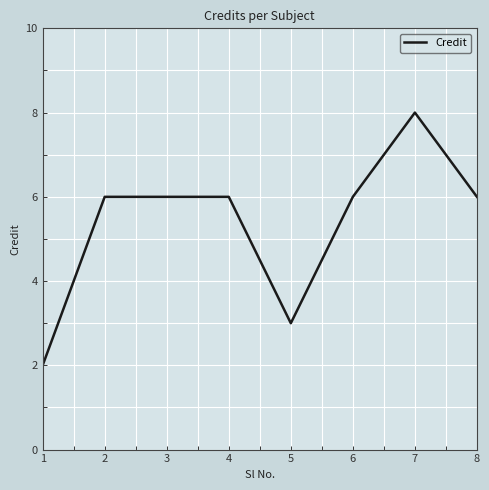

Does the chart have visible grid lines?

Yes